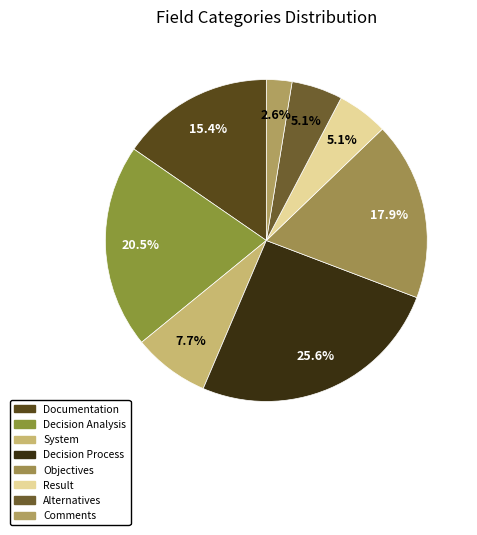

To the nearest percent, what is the average slice percentage?

12%